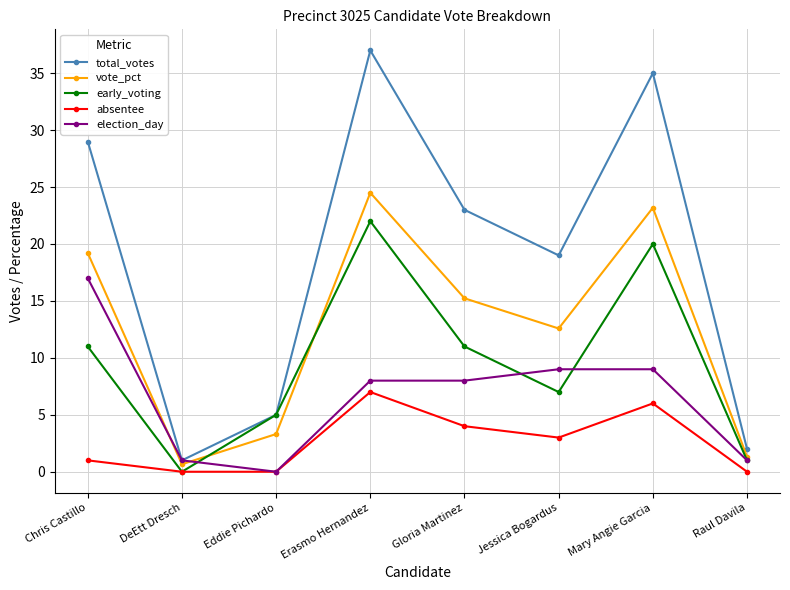

Reading right to left, transcribe all the data shown in this chart.

total_votes: Raul Davila=2.0	Mary Angie Garcia=35.0	Jessica Bogardus=19.0	Gloria Martinez=23.0	Erasmo Hernandez=37.0	Eddie Pichardo=5.0	DeEtt Dresch=1.0	Chris Castillo=29.0
vote_pct: Raul Davila=1.3	Mary Angie Garcia=23.2	Jessica Bogardus=12.6	Gloria Martinez=15.2	Erasmo Hernandez=24.5	Eddie Pichardo=3.3	DeEtt Dresch=0.7	Chris Castillo=19.2
early_voting: Raul Davila=1.0	Mary Angie Garcia=20.0	Jessica Bogardus=7.0	Gloria Martinez=11.0	Erasmo Hernandez=22.0	Eddie Pichardo=5.0	DeEtt Dresch=0.0	Chris Castillo=11.0
absentee: Raul Davila=0.0	Mary Angie Garcia=6.0	Jessica Bogardus=3.0	Gloria Martinez=4.0	Erasmo Hernandez=7.0	Eddie Pichardo=0.0	DeEtt Dresch=0.0	Chris Castillo=1.0
election_day: Raul Davila=1.0	Mary Angie Garcia=9.0	Jessica Bogardus=9.0	Gloria Martinez=8.0	Erasmo Hernandez=8.0	Eddie Pichardo=0.0	DeEtt Dresch=1.0	Chris Castillo=17.0